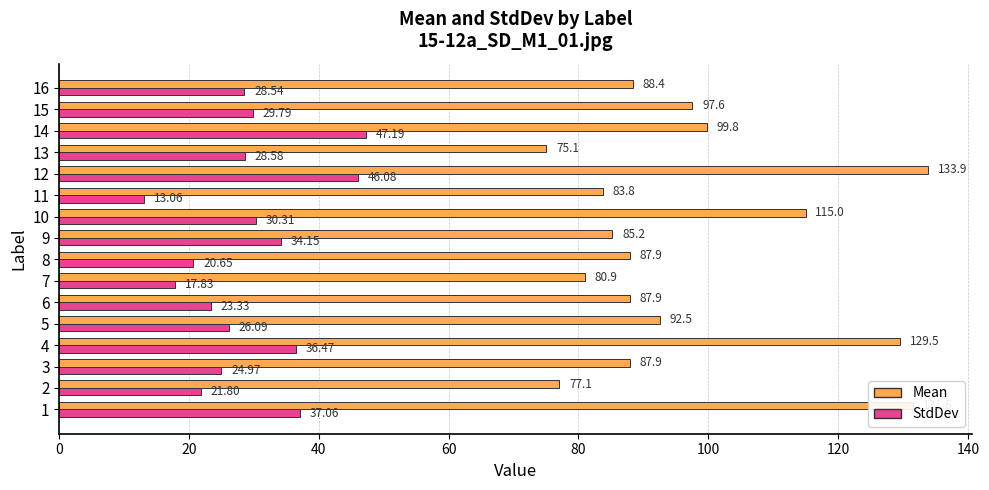

Which category has the lowest value in the StdDev series?

11